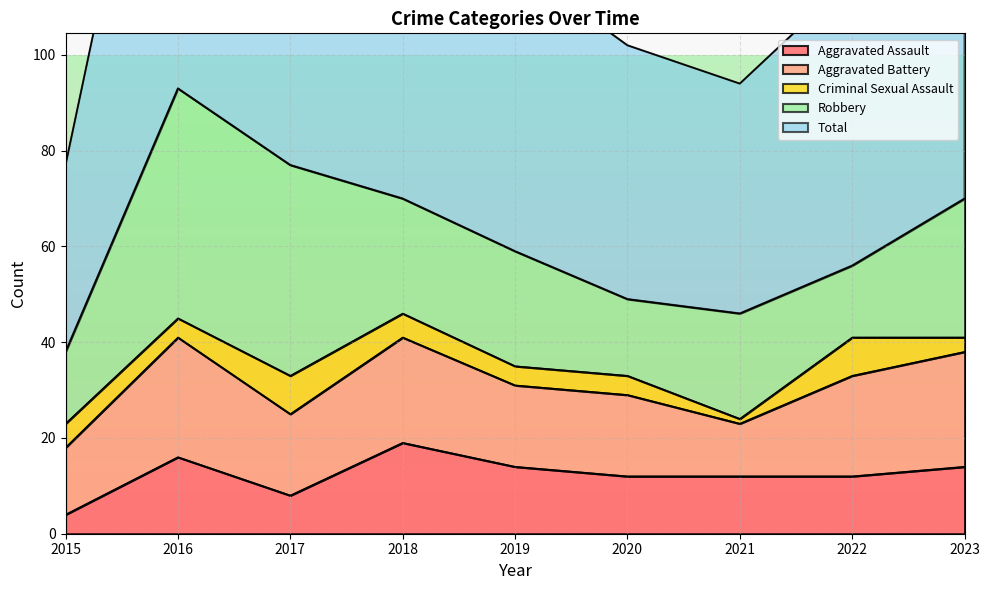

At which label is Robbery closest to 31?

2023